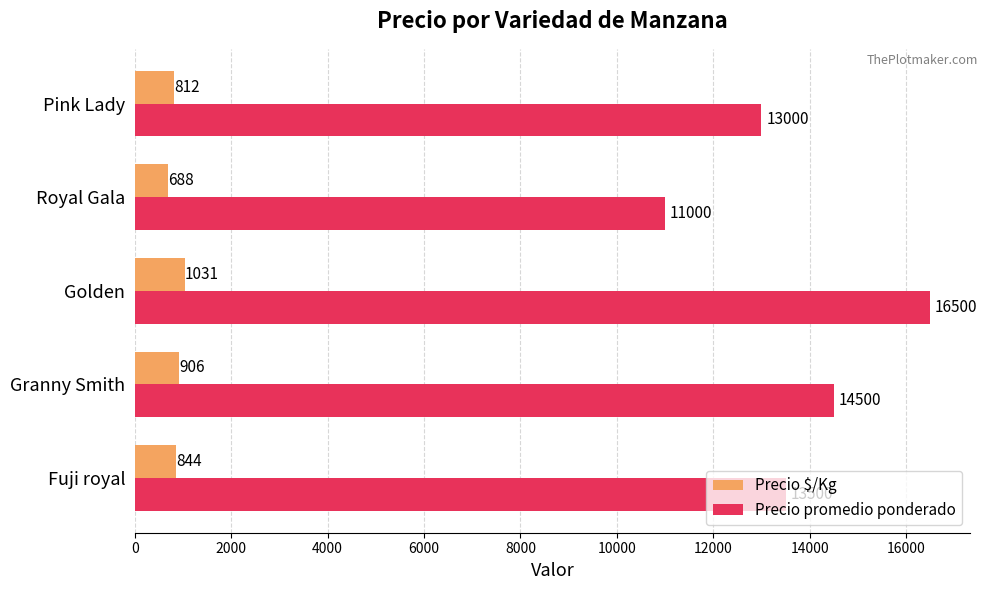

The Precio promedio ponderado series shows 15219 at Royal Gala. True or false?

False